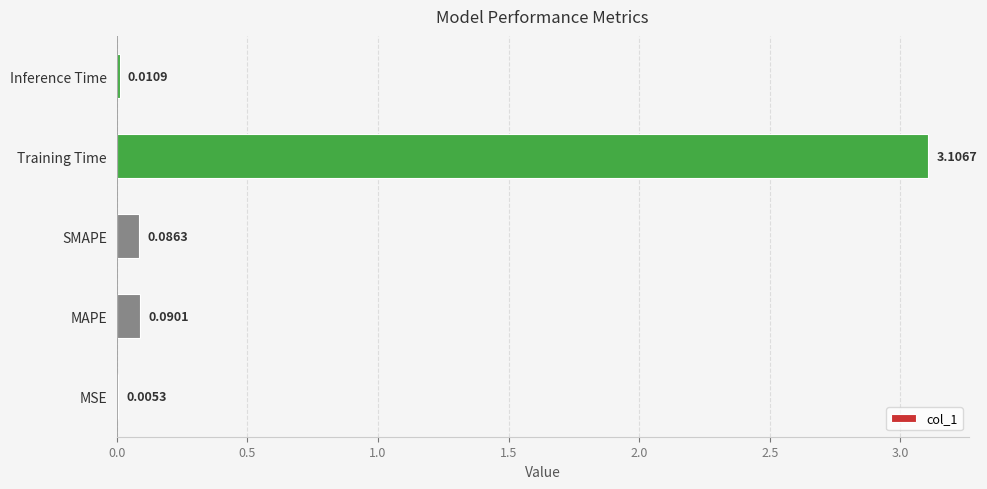

What is the sum of the values at Training Time and Inference Time?

3.1